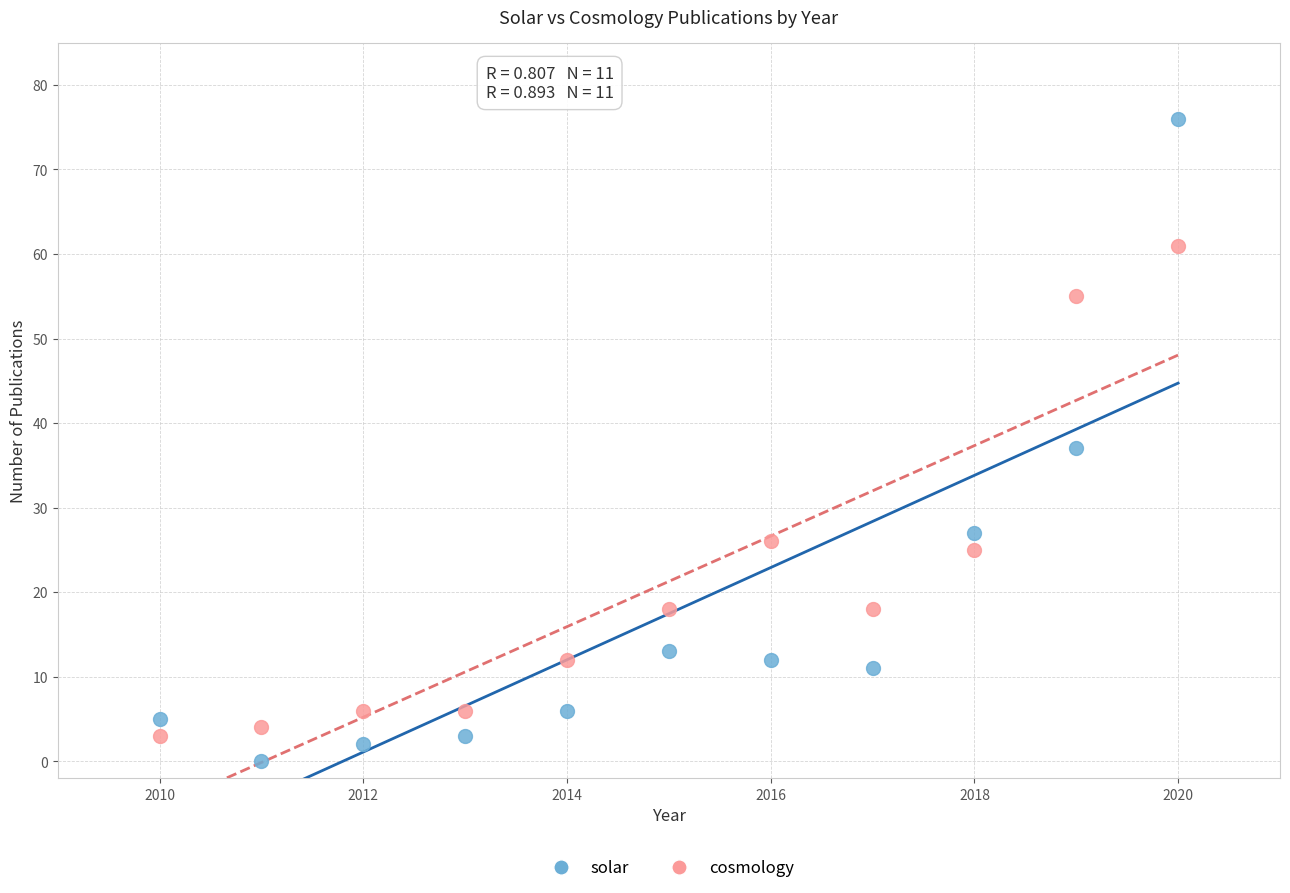

Across all data points, what is the range of X values (max minus min)?

10